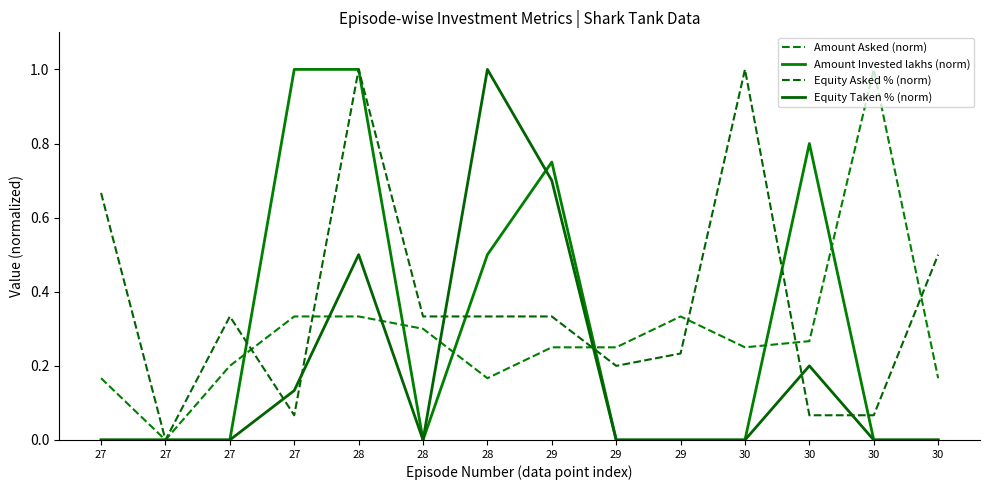

Where do Amount Asked (norm) and Equity Asked % (norm) first cross each other?

27 and 27